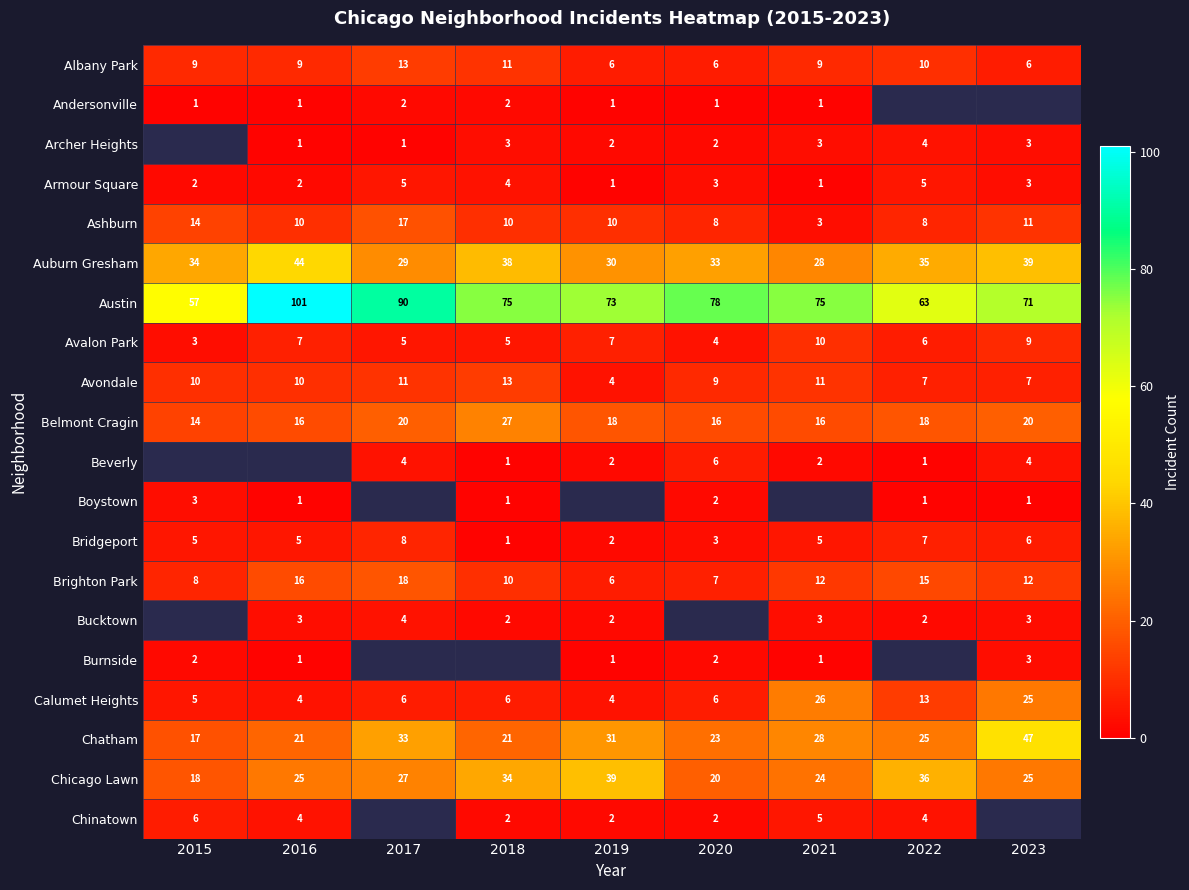

What is the average value of the Chatham series?

27